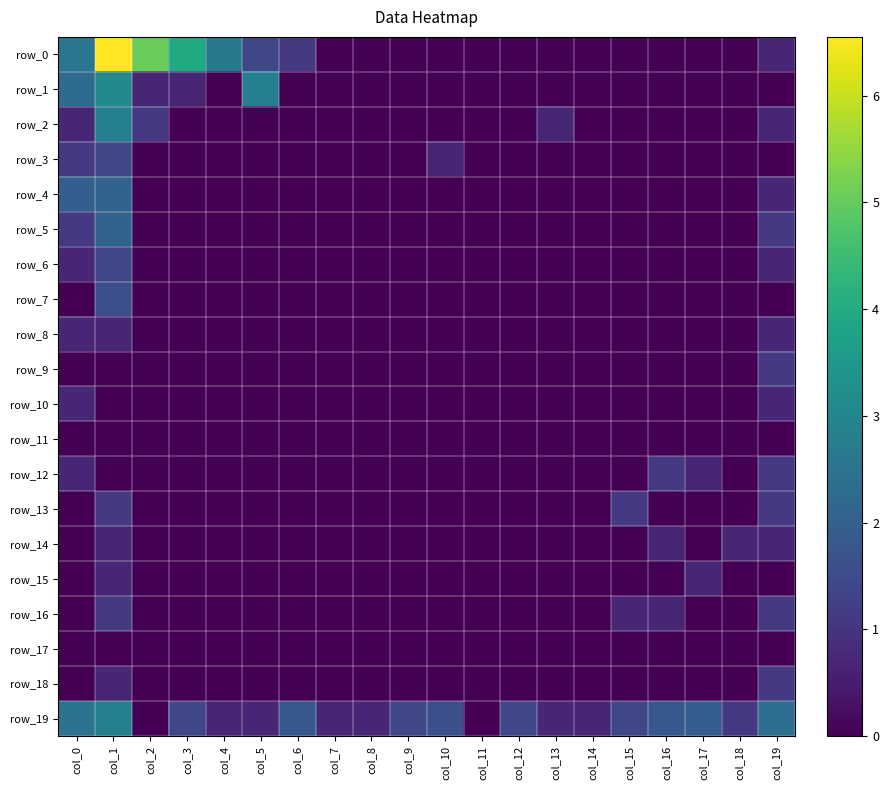

At col_10, list the series in order from smallest to largest.

row_0, row_1, row_2, row_4, row_5, row_6, row_7, row_8, row_9, row_10, row_11, row_12, row_13, row_14, row_15, row_16, row_17, row_18, row_3, row_19